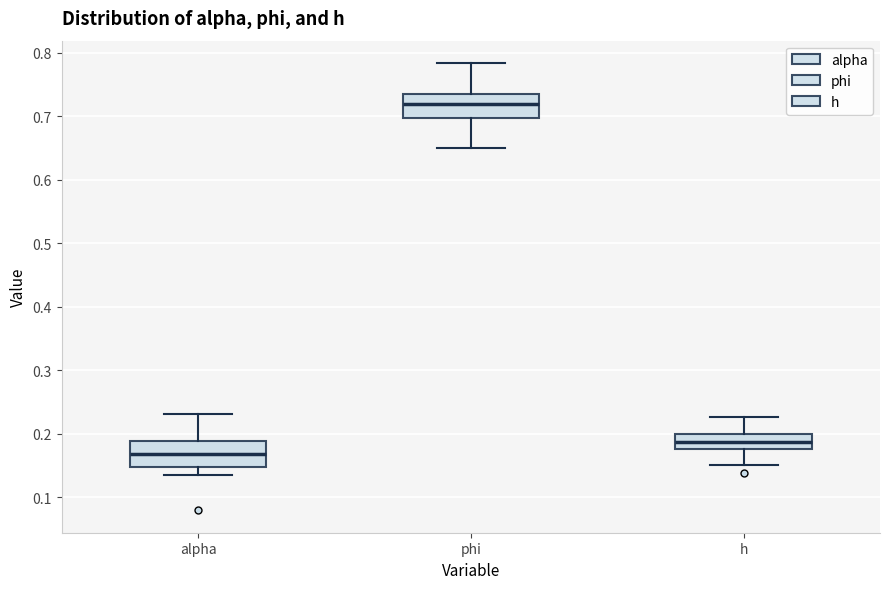

Reading left to right, read every box against the y-axis: the position of its median line, the range the box covers, and the ends of its whiskers. The values are not printed on the chart, so give them approximately, as read against the axis.

alpha: median 0.17, box 0.15 to 0.19, whiskers 0.13 to 0.23
phi: median 0.72, box 0.70 to 0.74, whiskers 0.65 to 0.78
h: median 0.19, box 0.18 to 0.20, whiskers 0.15 to 0.23